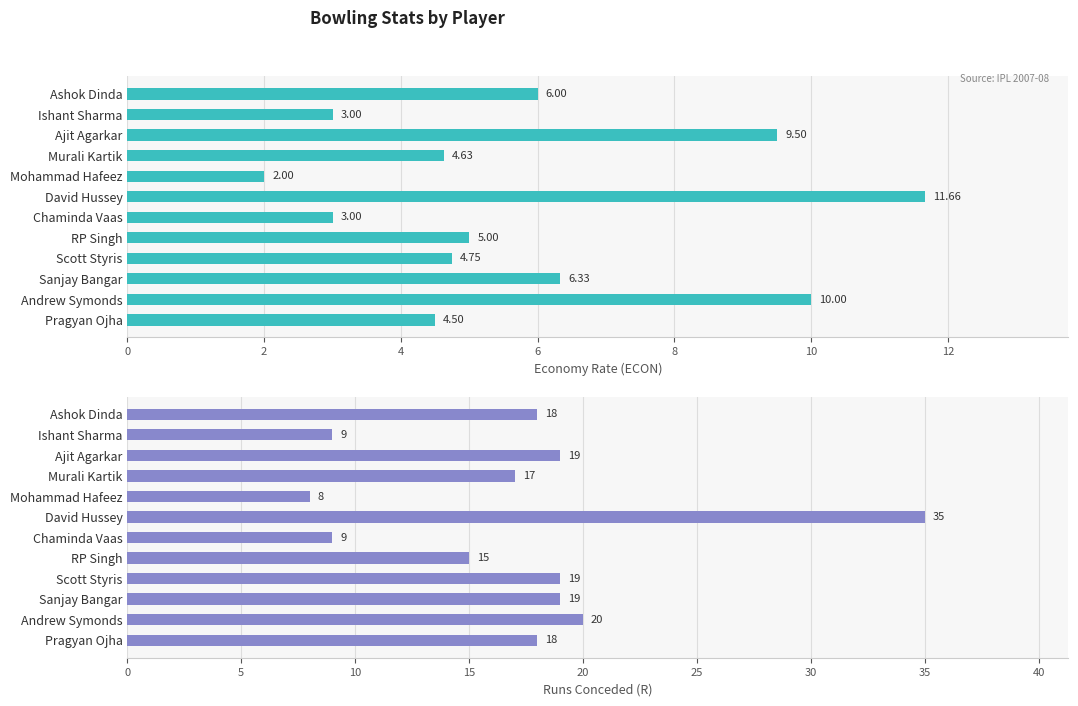

Count the number of categories in the chart.

12